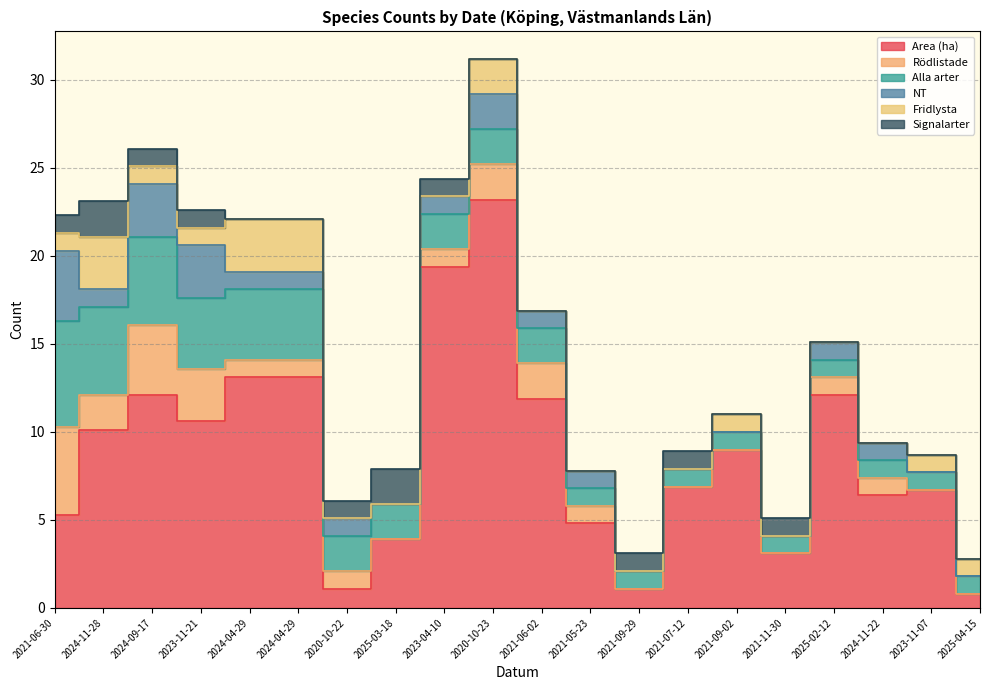

Which series has the largest range (max minus min)?

Area (ha)